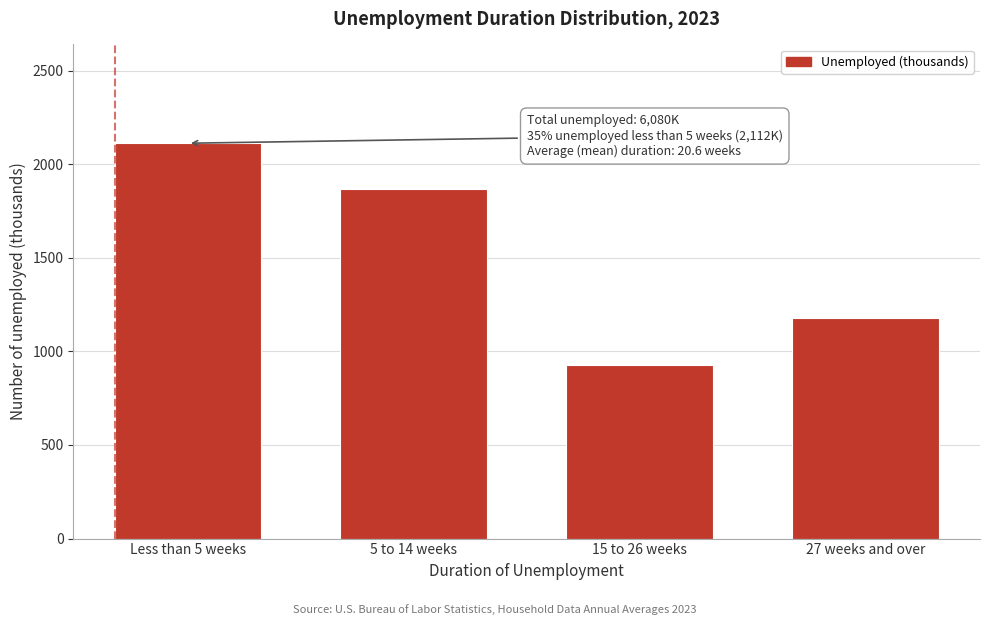

Reading left to right, what are all the values shown in this chart?

2112	1866	925	1177